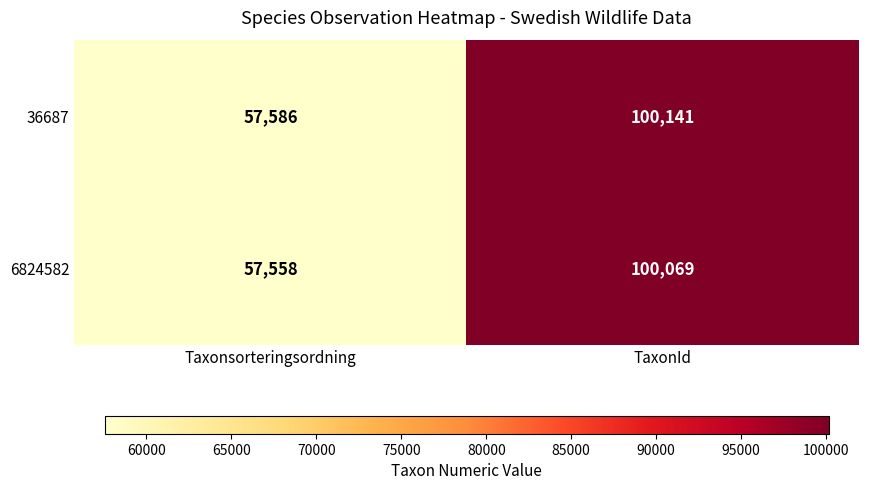

Between Taxonsorteringsordning and TaxonId, which series saw the biggest shift?

36687